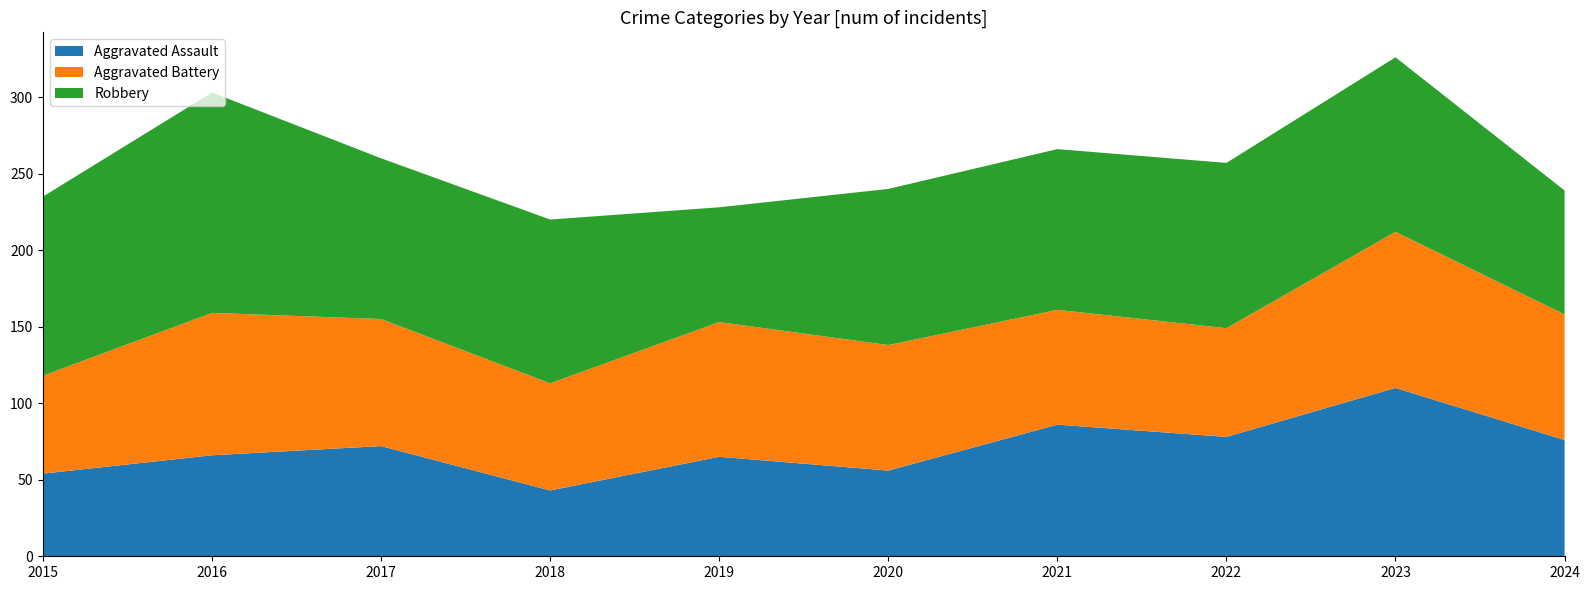

Reading left to right, extract all data points from this chart.

Aggravated Assault: 2015=54	2016=66	2017=72	2018=43	2019=65	2020=56	2021=86	2022=78	2023=110	2024=76
Aggravated Battery: 2015=64	2016=93	2017=83	2018=70	2019=88	2020=82	2021=75	2022=71	2023=102	2024=82
Robbery: 2015=117	2016=144	2017=105	2018=107	2019=75	2020=102	2021=105	2022=108	2023=114	2024=81